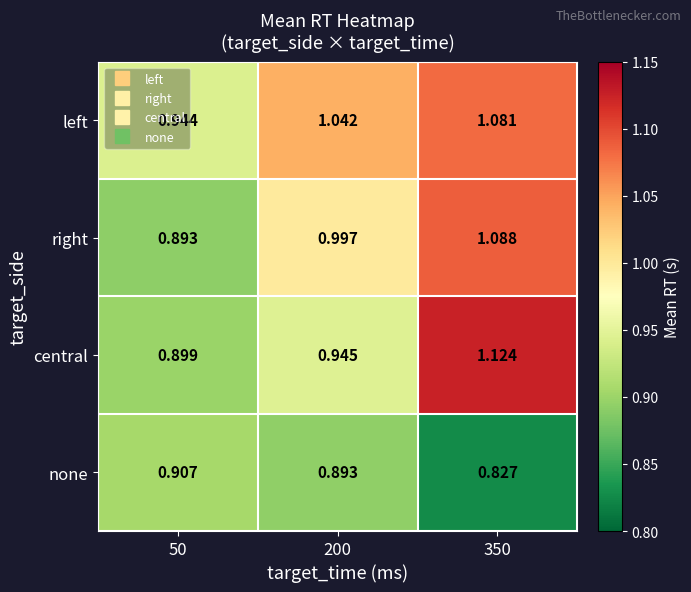

Which series has the widest spread of values?

central